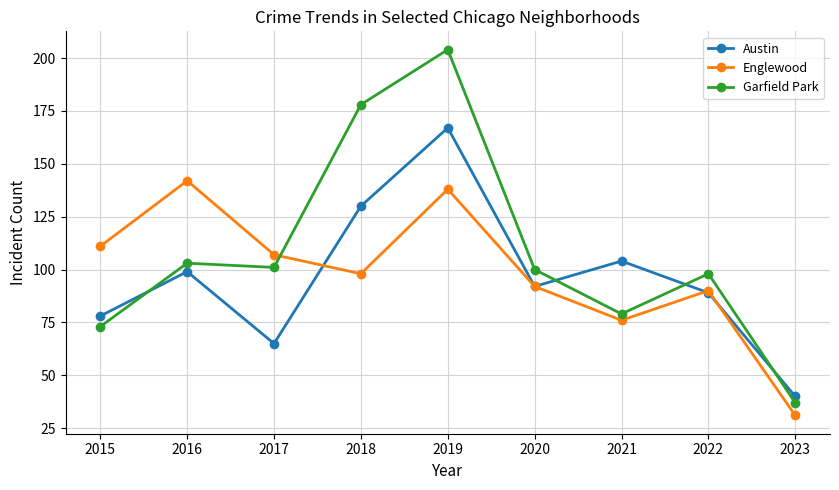

Where does the Garfield Park series first go above 100?

2016